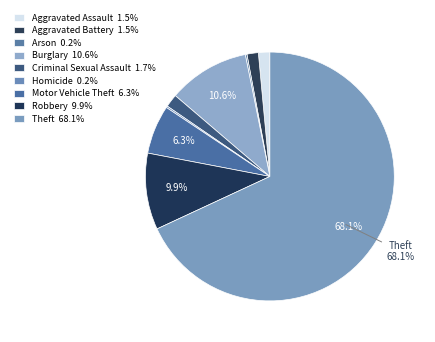

Count the number of slices in the pie.

9